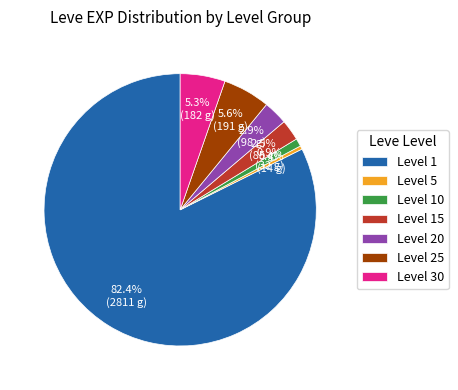

What is the largest slice in the pie chart?

Level 1